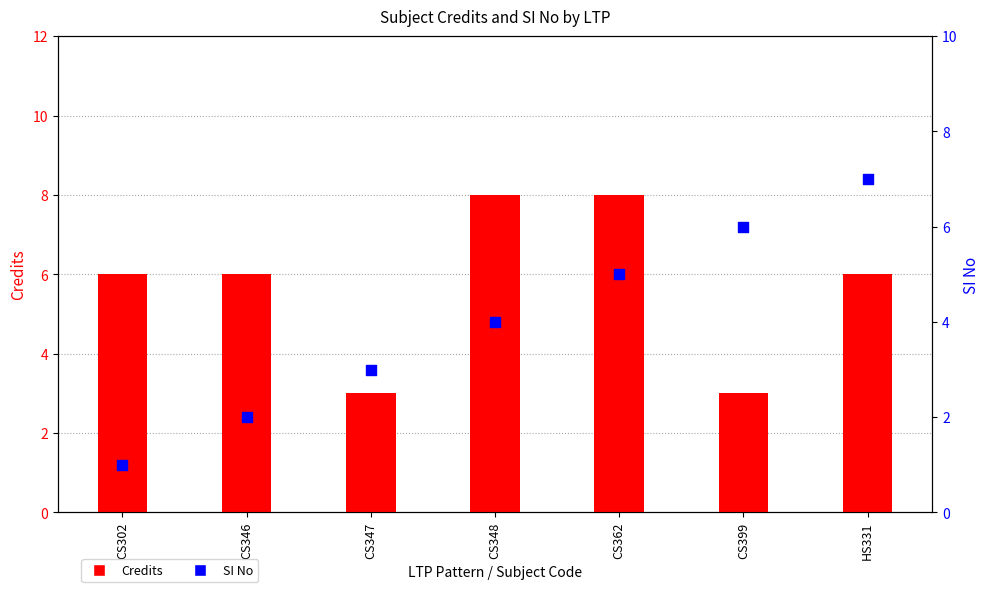

Which series has the widest spread of Y values?

SI No